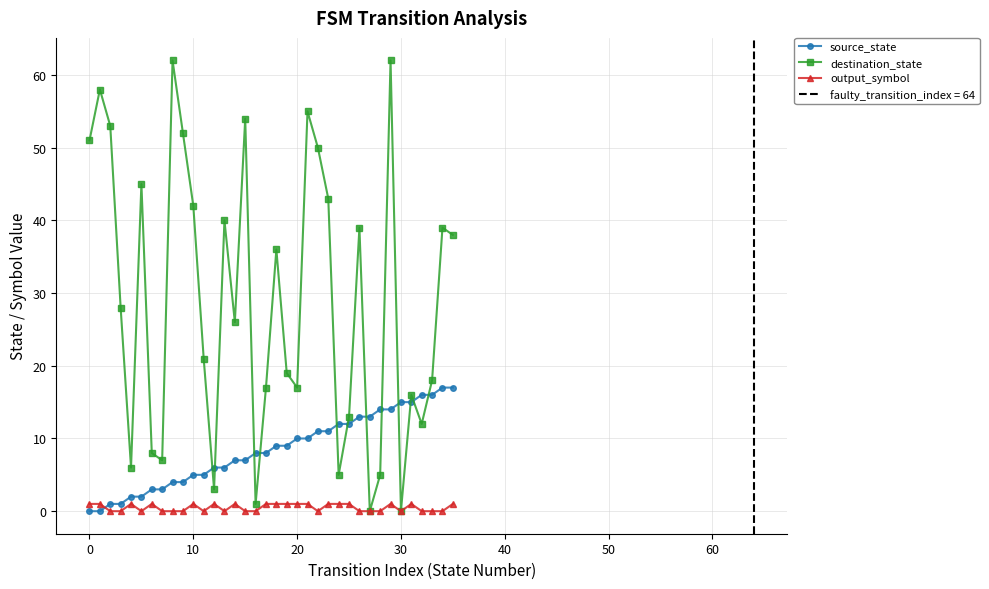

True or false: output_symbol and destination_state intersect in this chart.

False